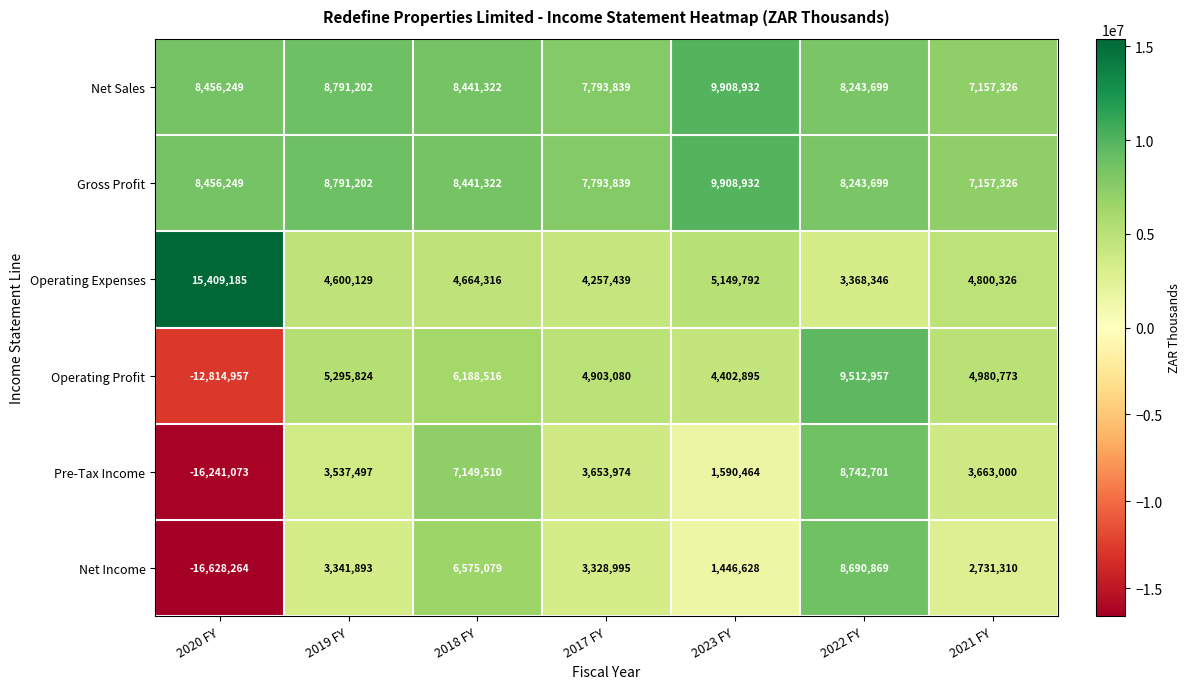

True or false: Net Sales has a value of 15775016 at 2019 FY.

False